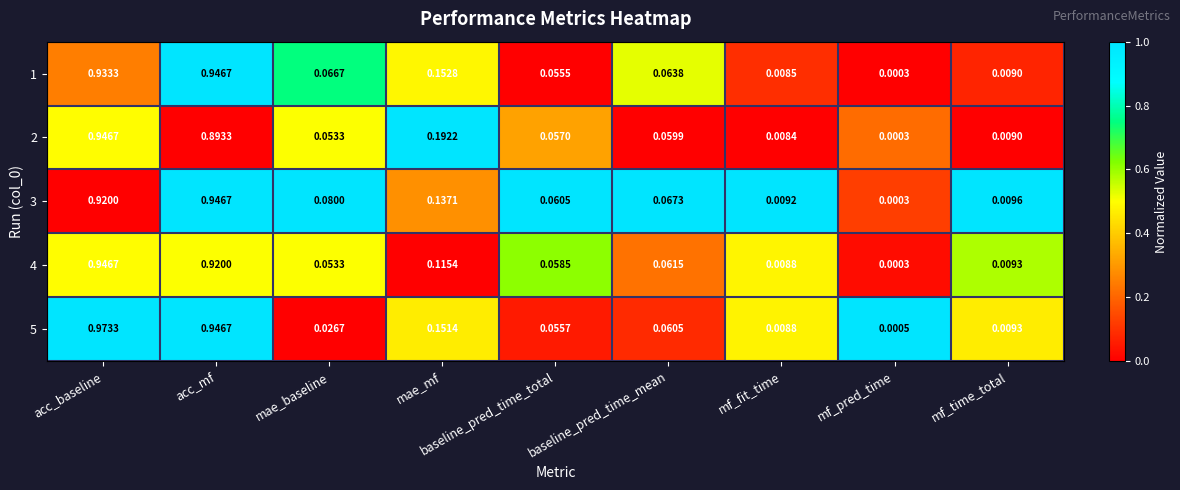

Which category has the highest value in the 3 series?

acc_mf